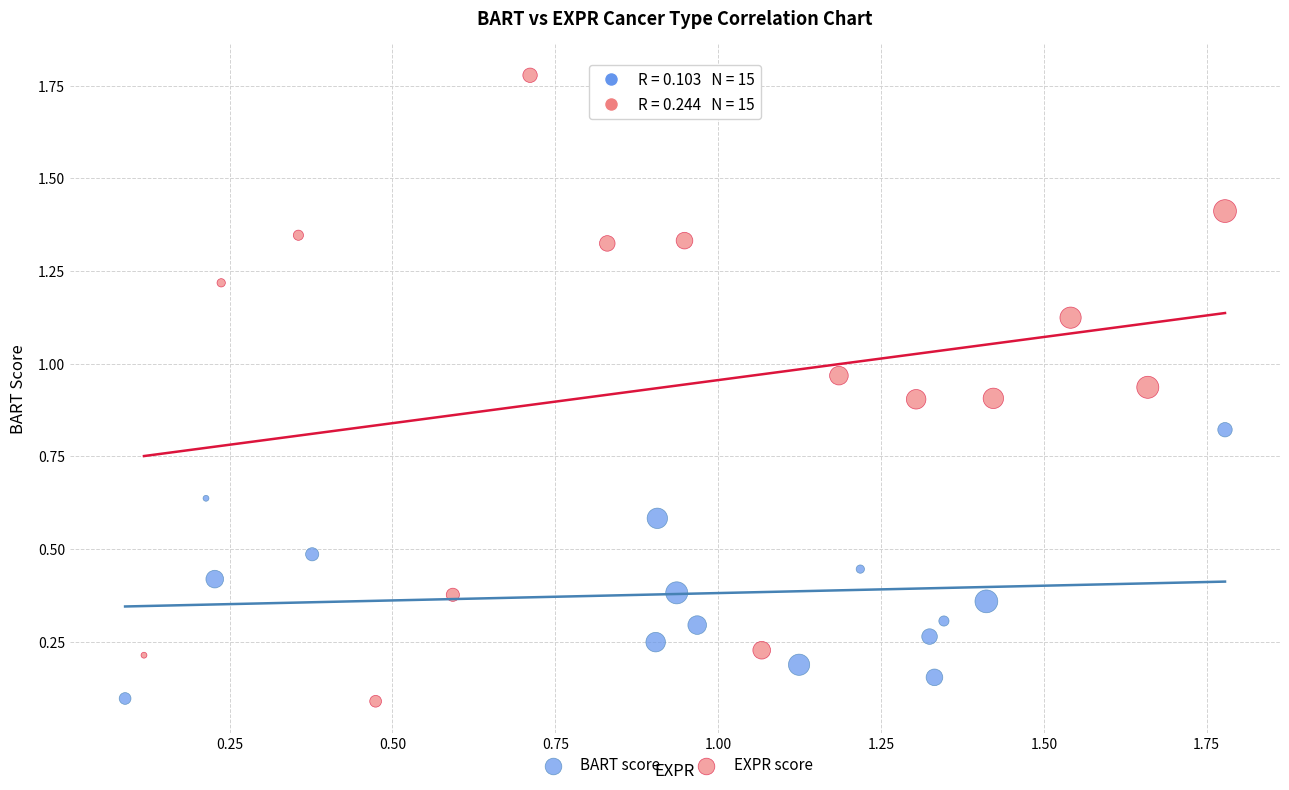

Which series reaches the maximum Y coordinate?

EXPR score